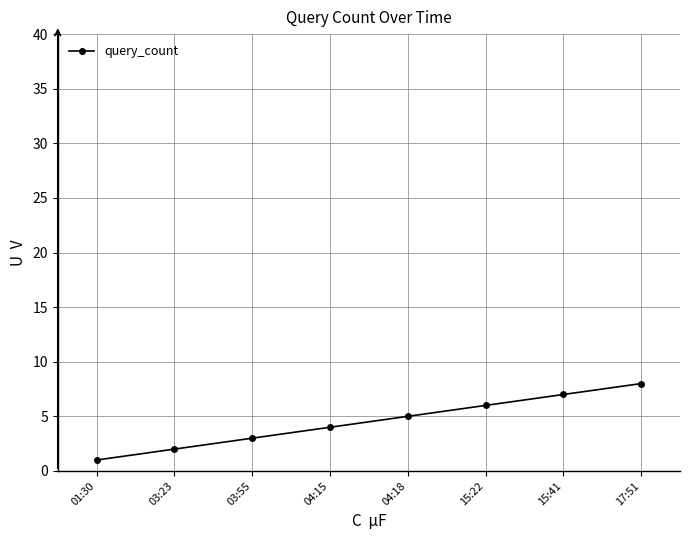

Where is the data nearest to the value 4?

04:15